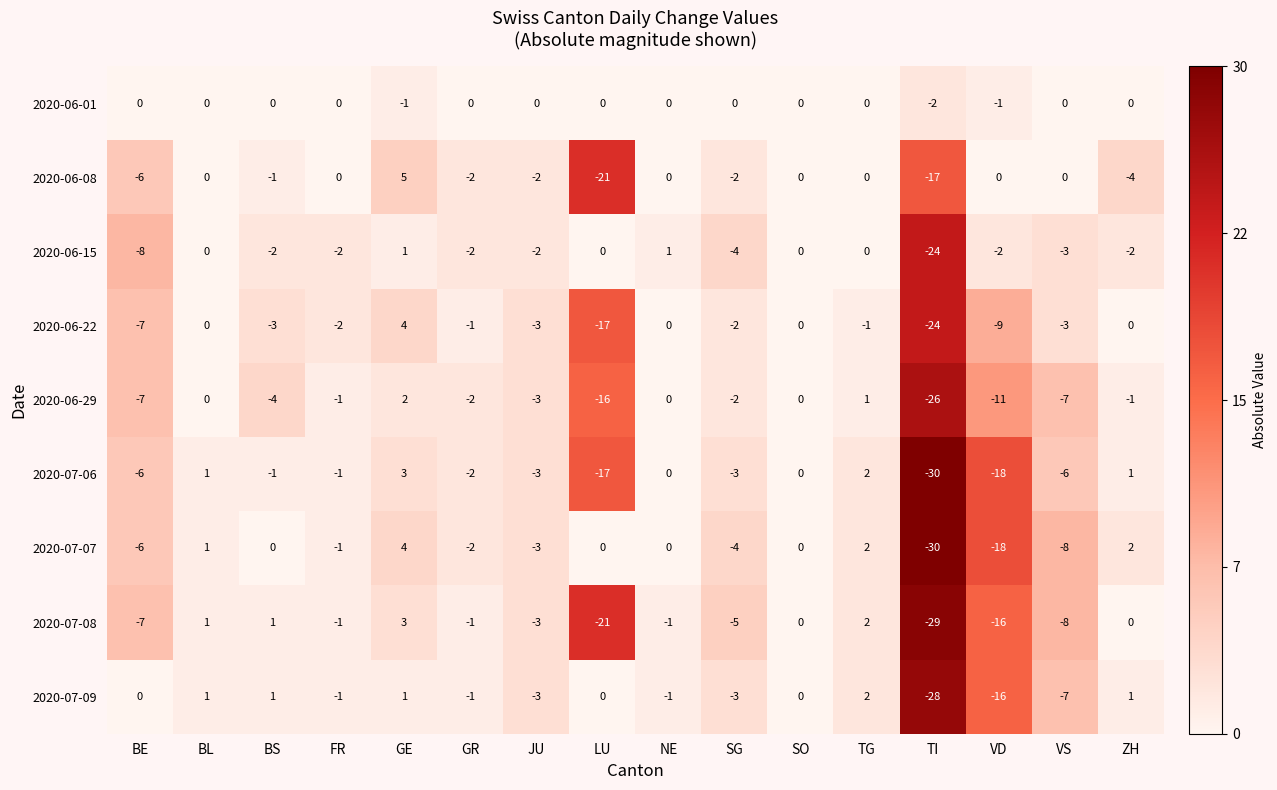

At which label does 2020-07-08 first exceed -1?

BL